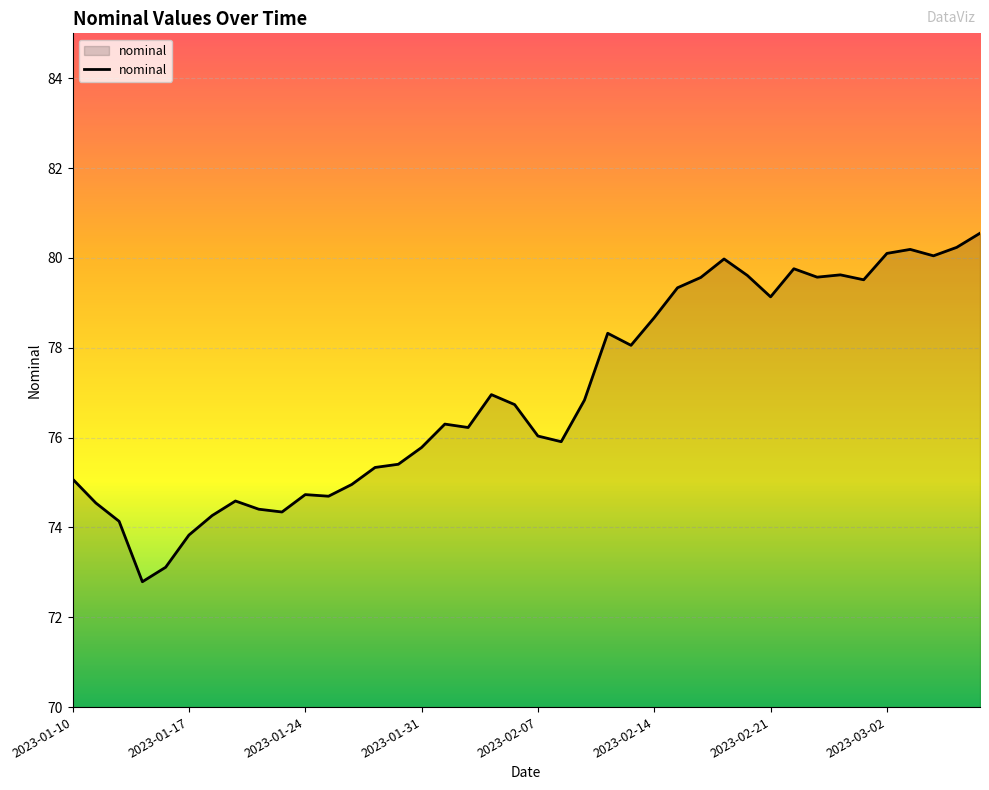

What is the smallest value displayed?

72.8